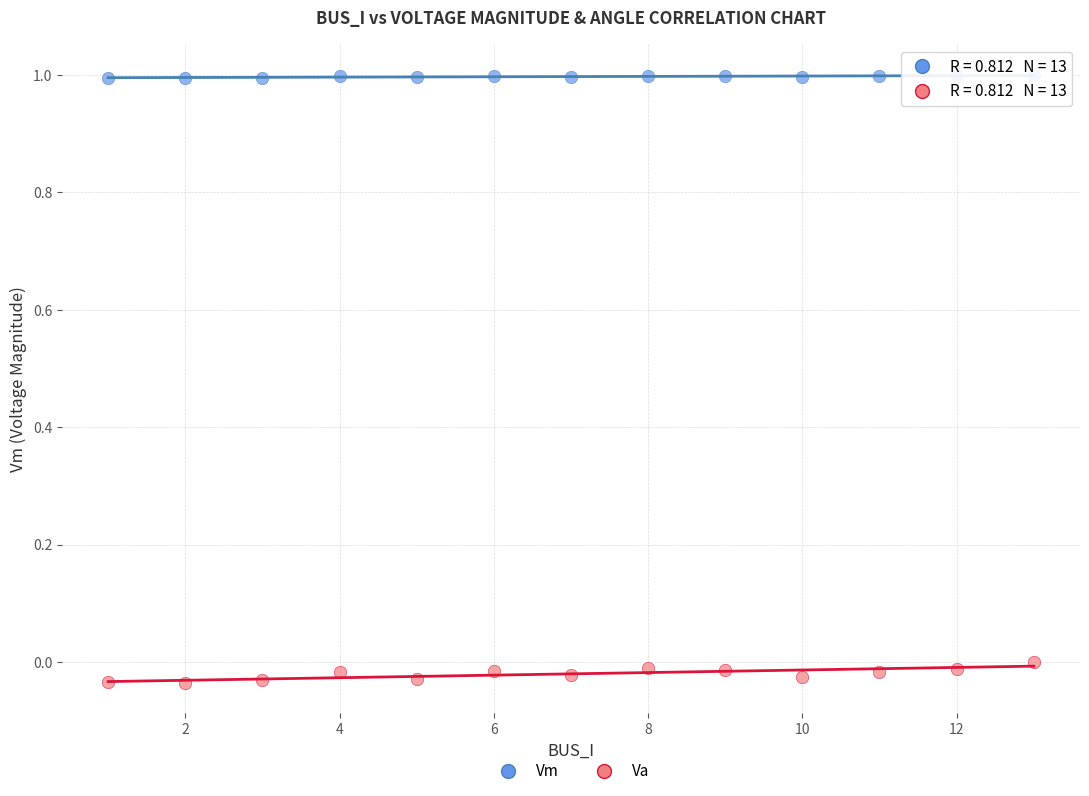

Across all data points, what is the range of X values (max minus min)?

12.0